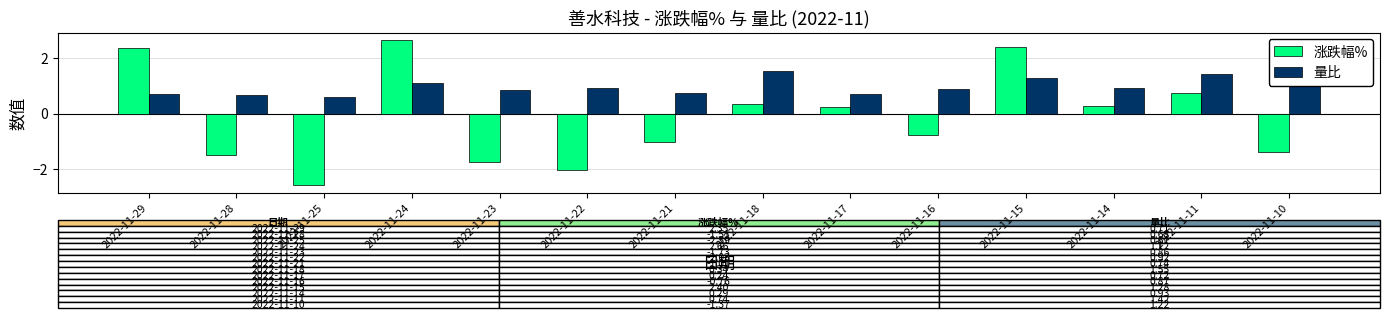

True or false: 涨跌幅% has a value of -0.8 at 2022-11-16.

True